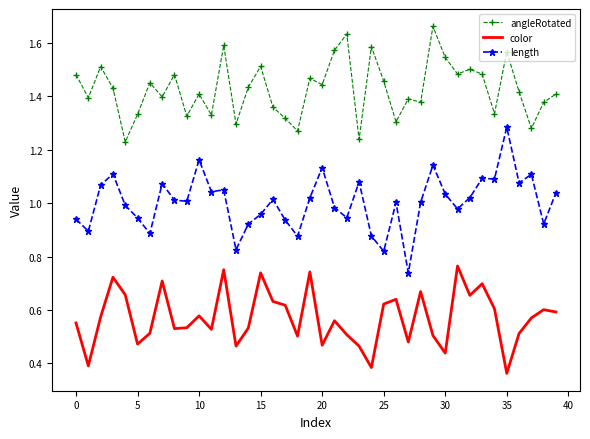

True or false: color has more than 2 interior local peaks.

True